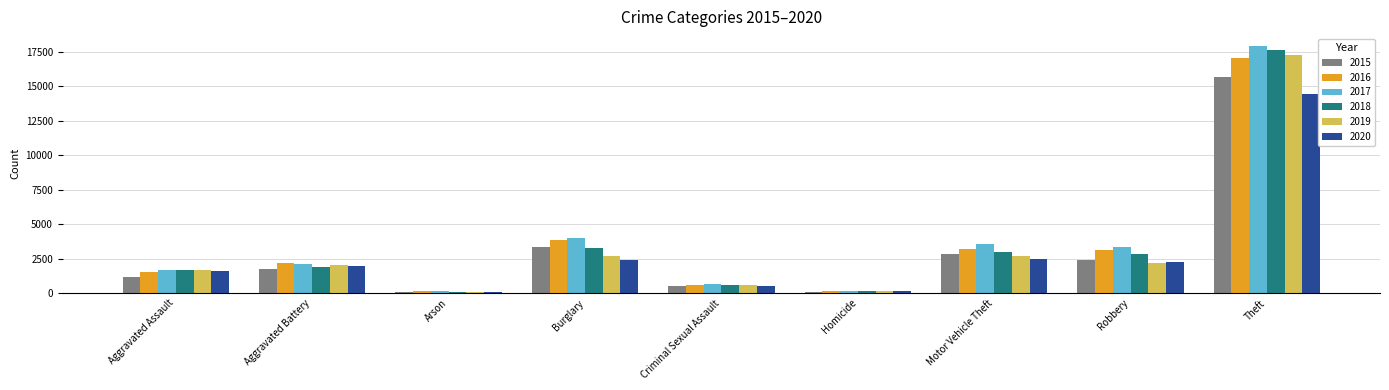

What is the maximum value shown in the chart?

17887